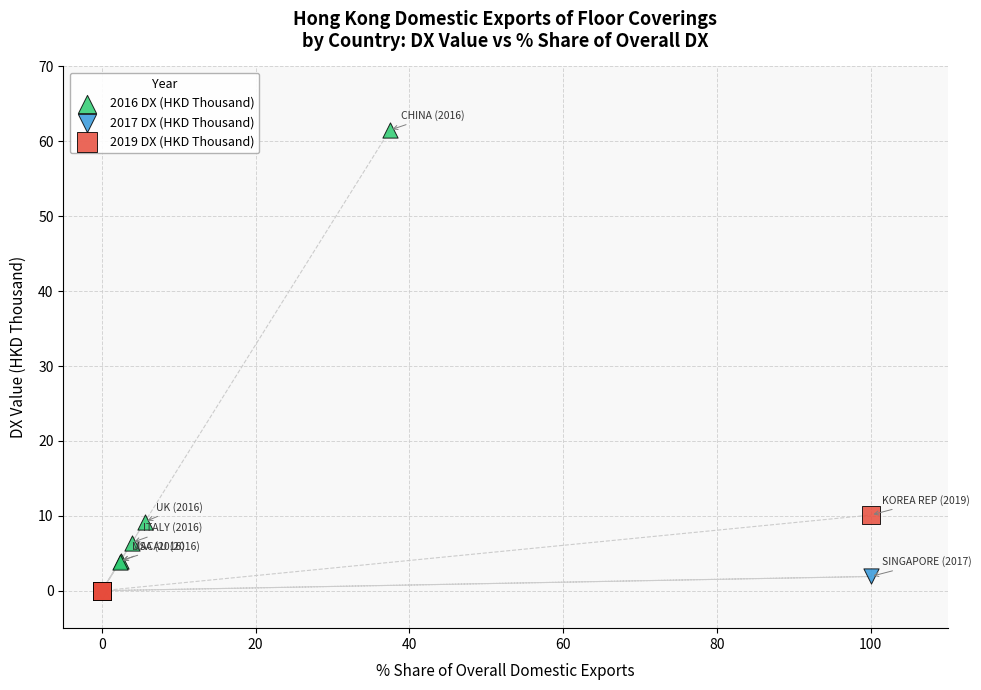

Which series contains the highest Y value?

2016 DX (HKD Thousand)